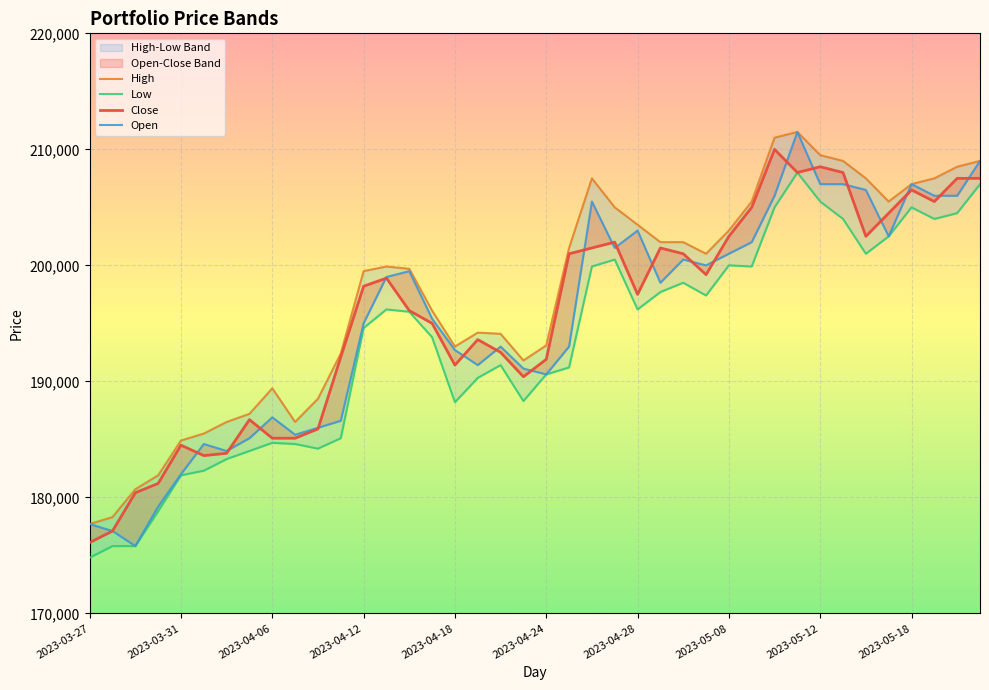

How many series are shown in this chart?

4